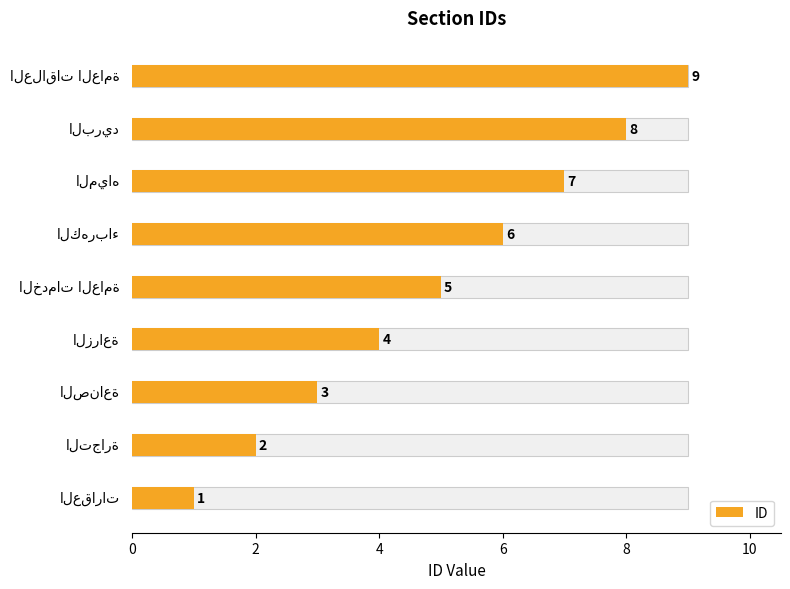

How many values are below 5?

4